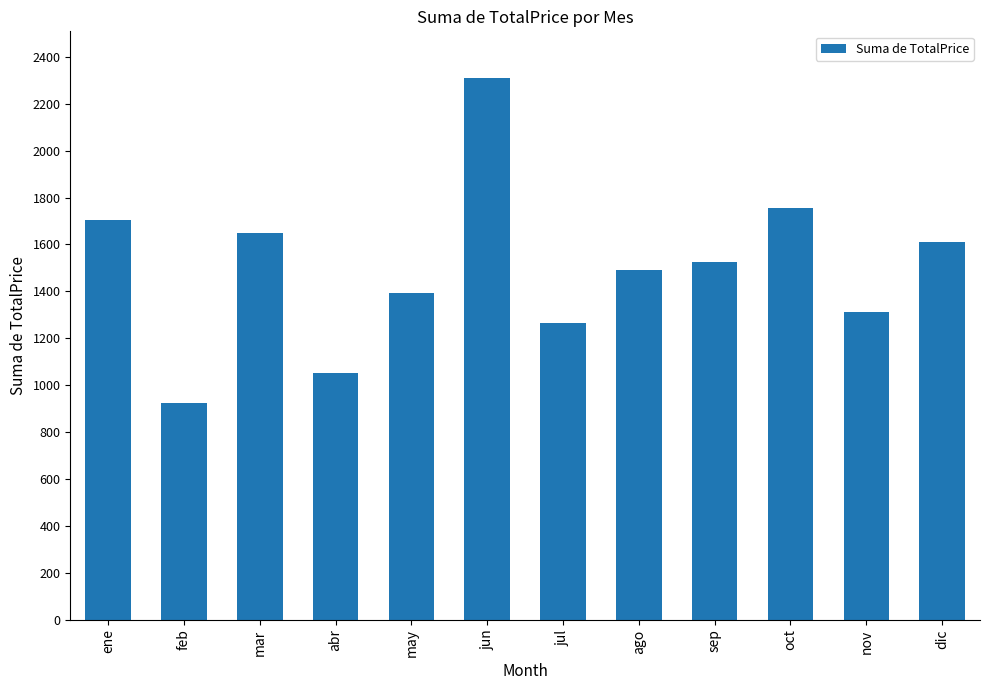

Rank the categories by value from highest to lowest.

jun, oct, ene, mar, dic, sep, ago, may, nov, jul, abr, feb